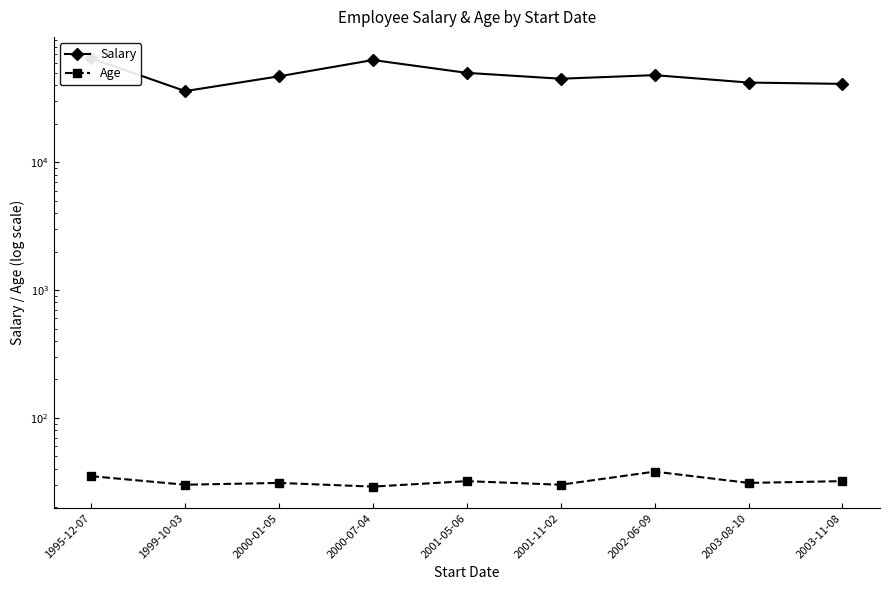

What are all the series names shown in the legend?

Salary, Age